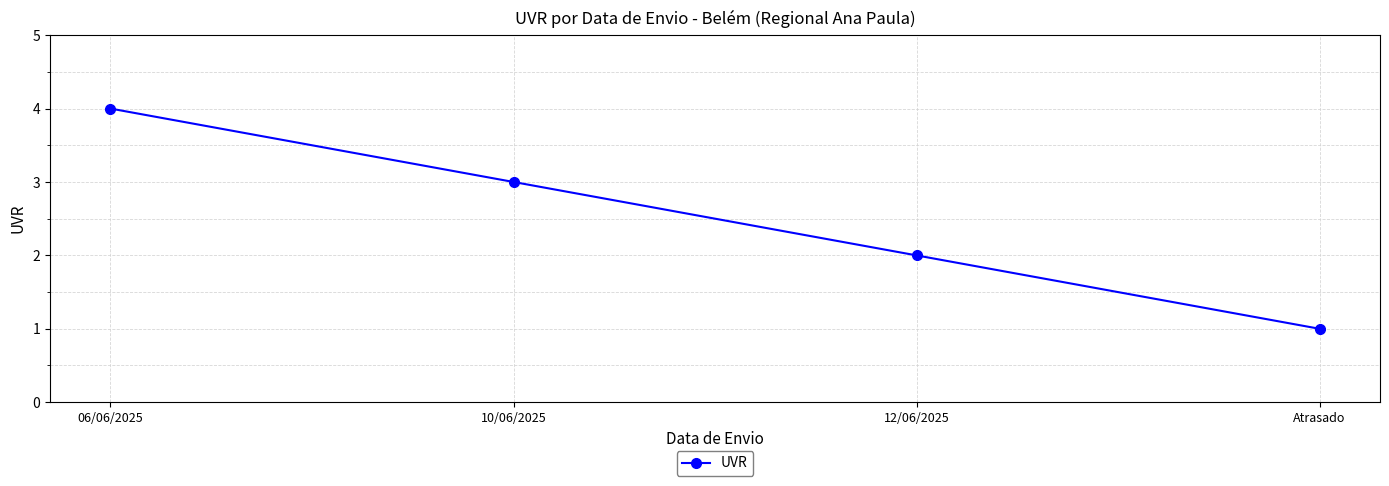

Reading right to left, transcribe all the data shown in this chart.

Atrasado=1	12/06/2025=2	10/06/2025=3	06/06/2025=4